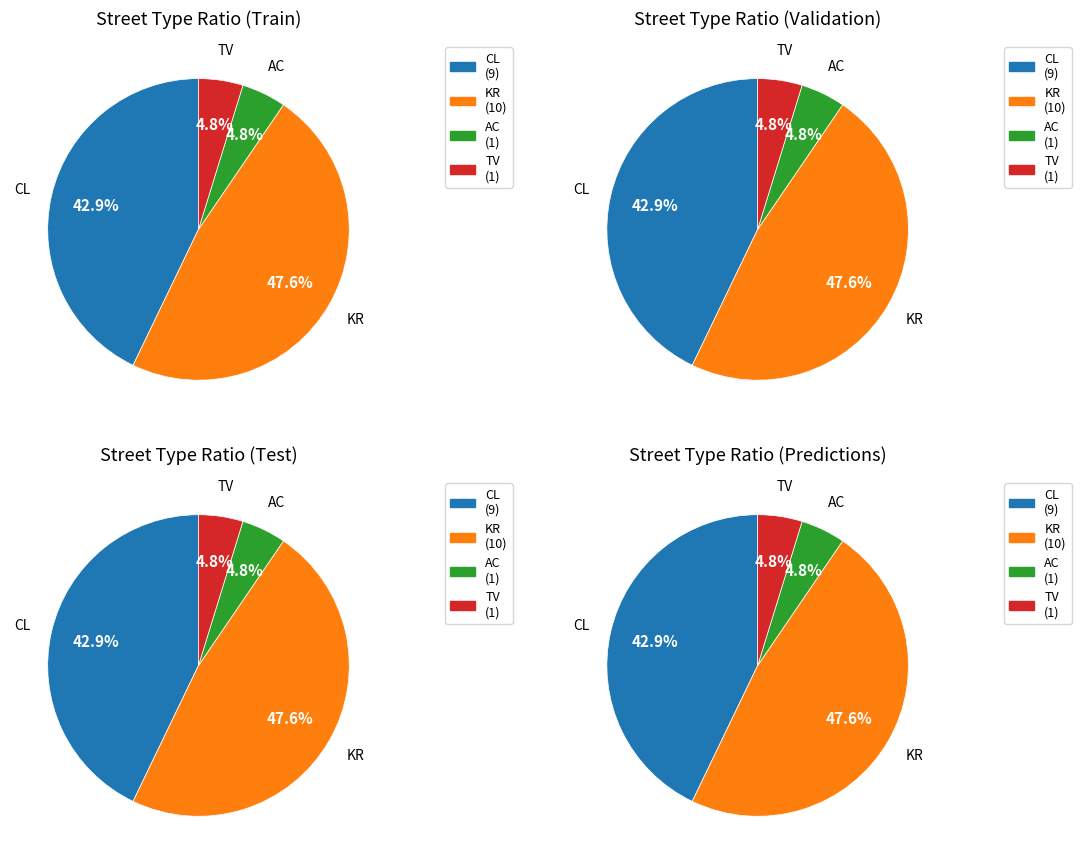

Does any single category account for the majority?

No